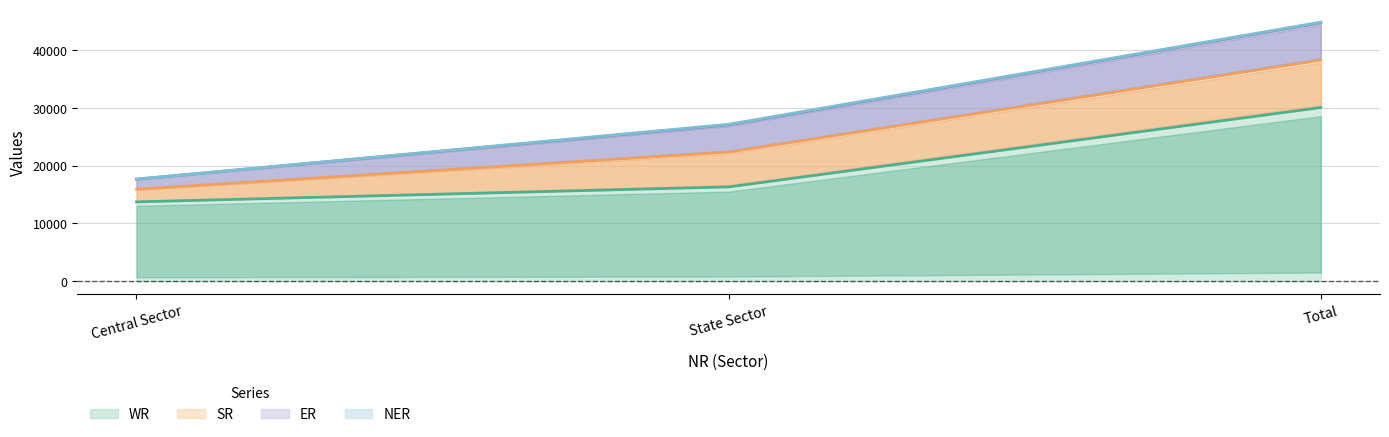

What is the difference between the second highest and minimum values in the NER series?

110